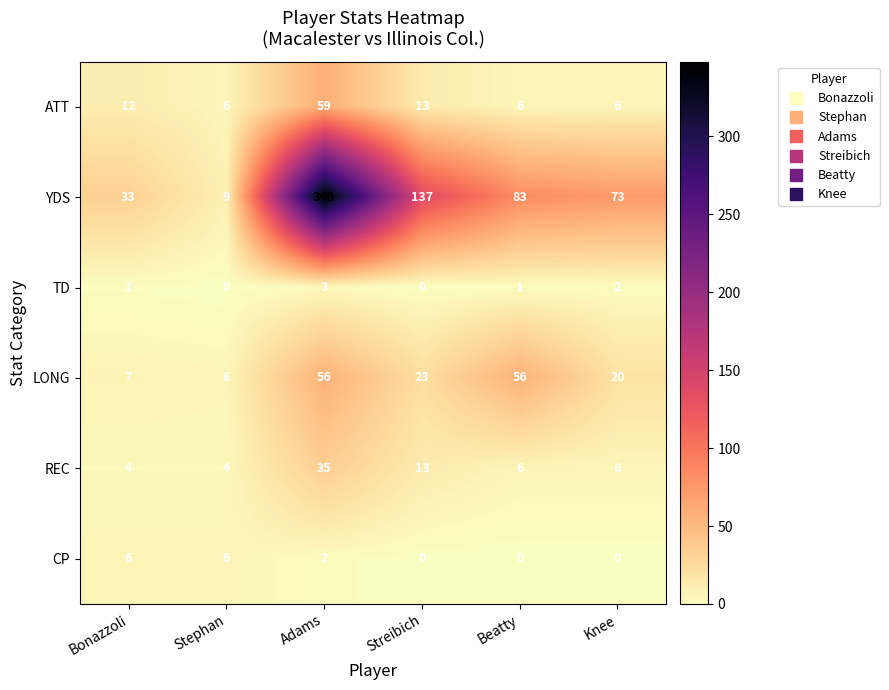

How many TD values are between 0 and 2?

5